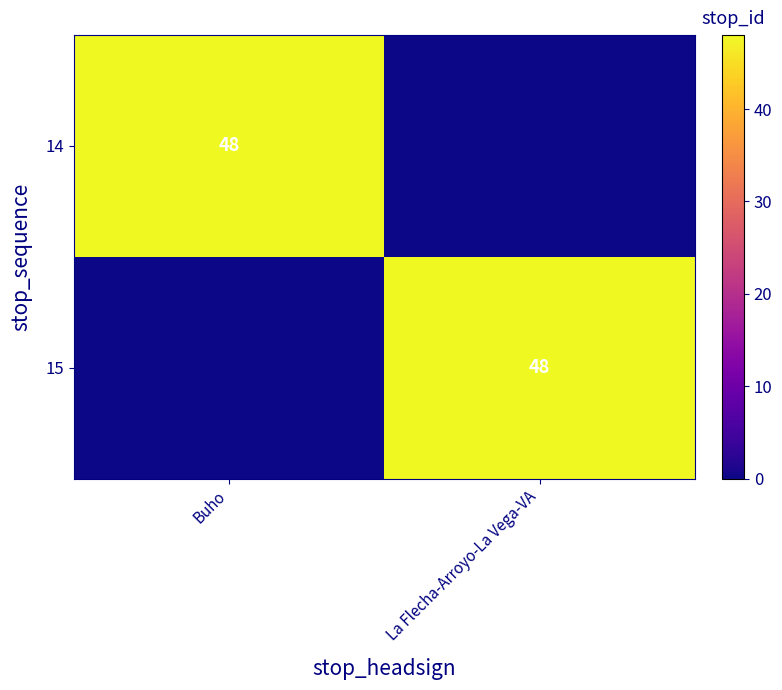

What is the total value across all series at La Flecha-Arroyo-La Vega-VA?

48